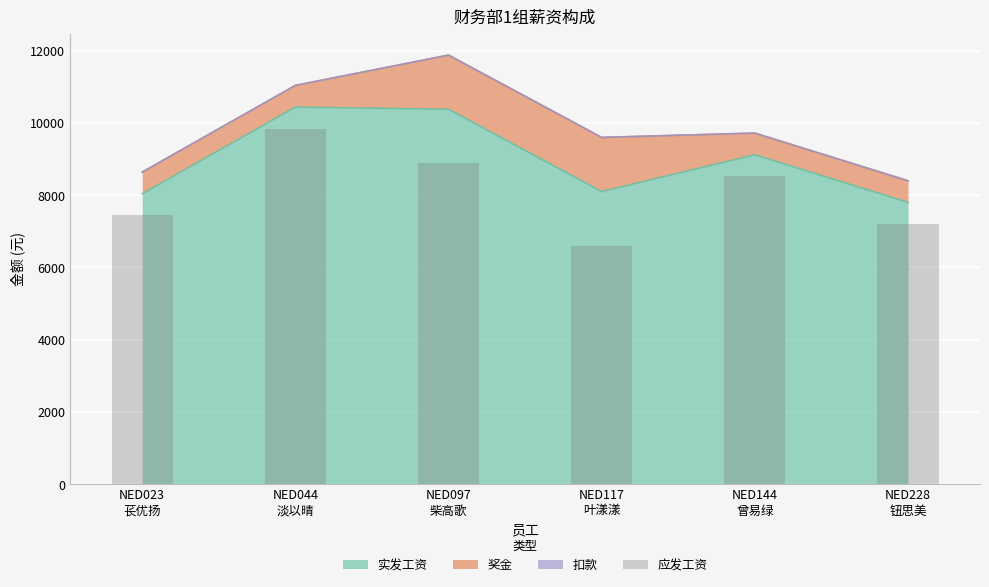

What position from the right is NED023
苌优扬?

6